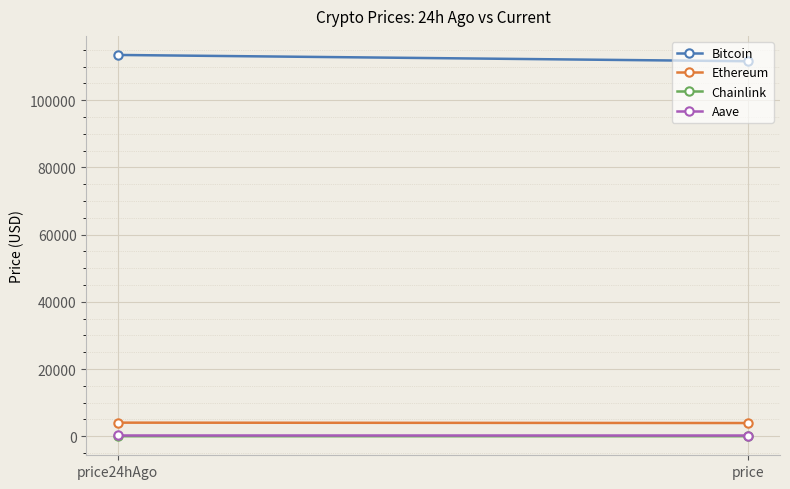

What is the label of the 2nd point from the left?

price